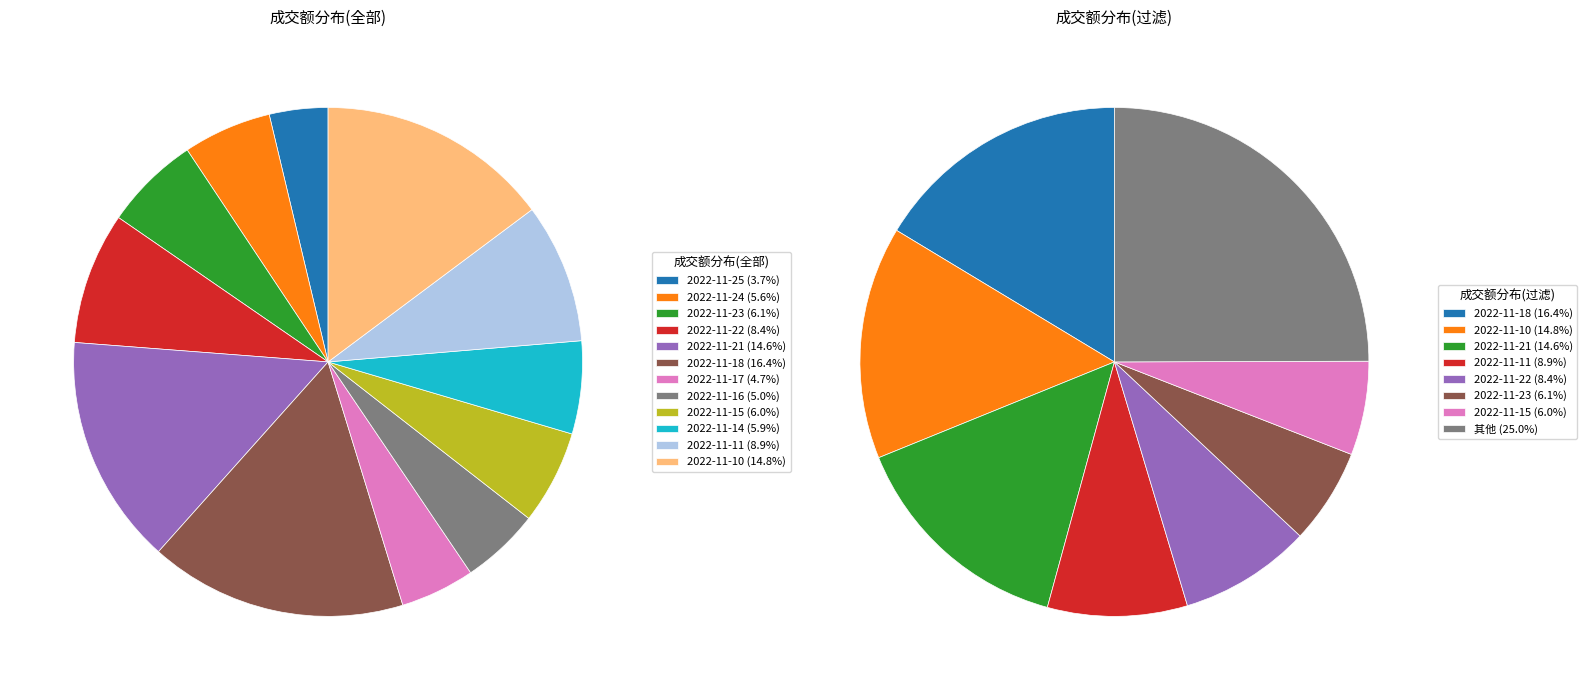

Approximately how many times larger is the value at 2022-11-25 compared to 2022-11-23?

0.6